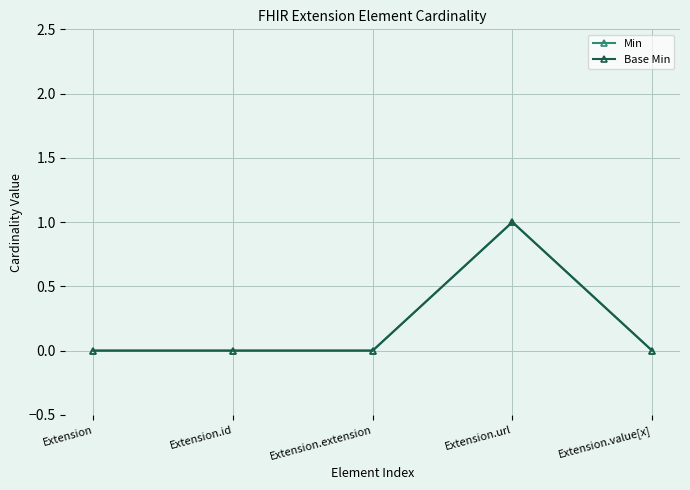

Is this an area chart (filled region under the line)?

No